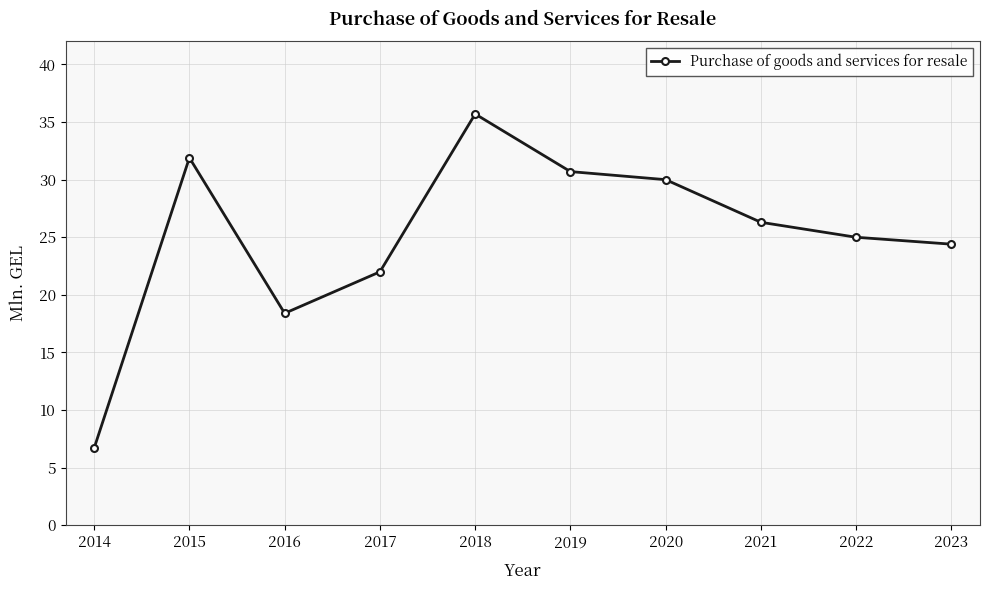

Reading left to right, transcribe all the data shown in this chart.

6.7	31.9	18.4	22.0	35.7	30.7	30.0	26.3	25.0	24.4